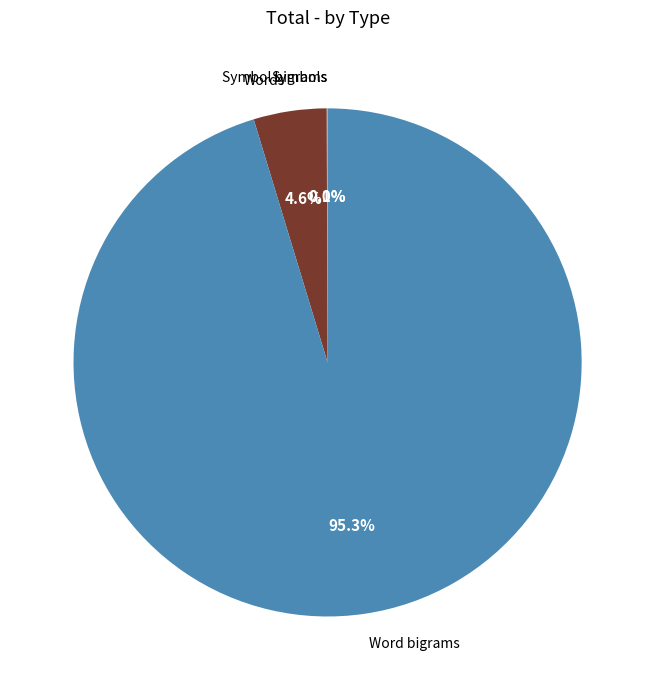

Which slice is the largest?

Word bigrams